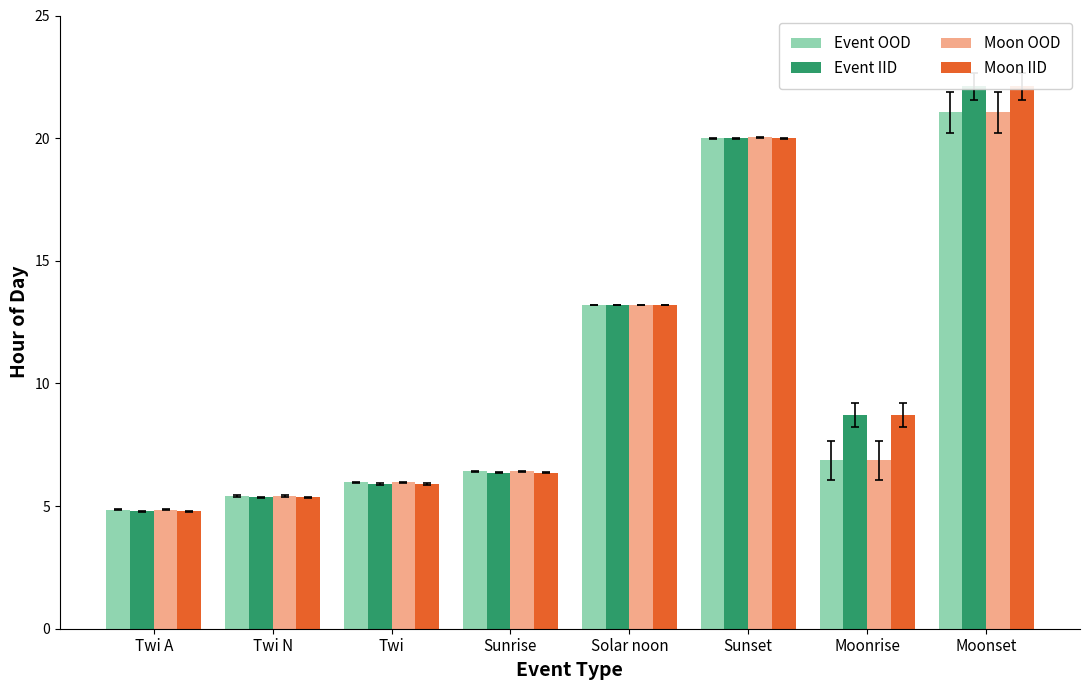

Between Sunset and Twi A, which is larger?

Sunset